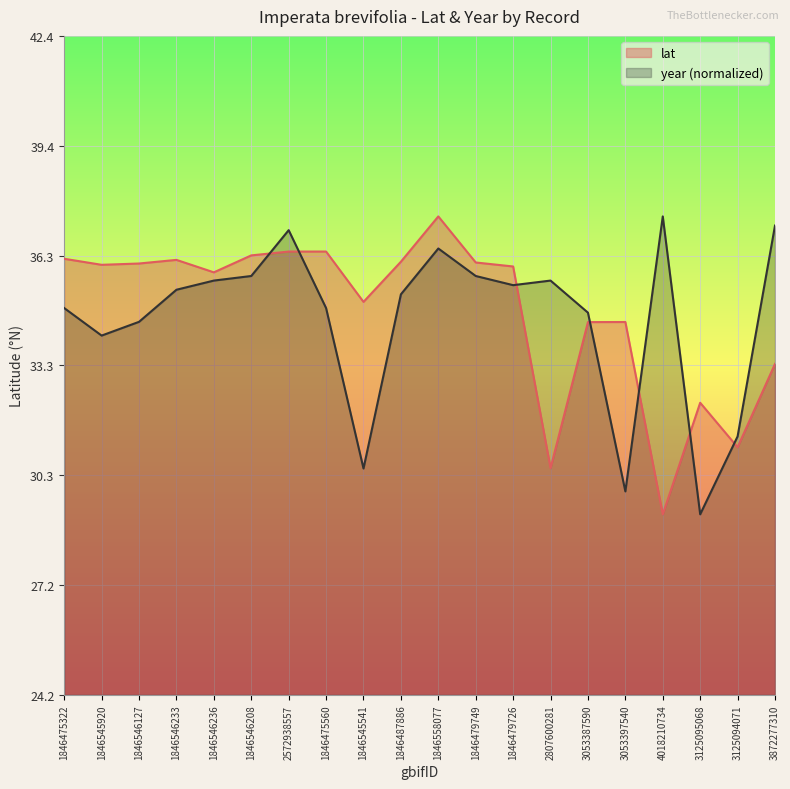

After their last crossing, which series has the higher values: year or lat?

year